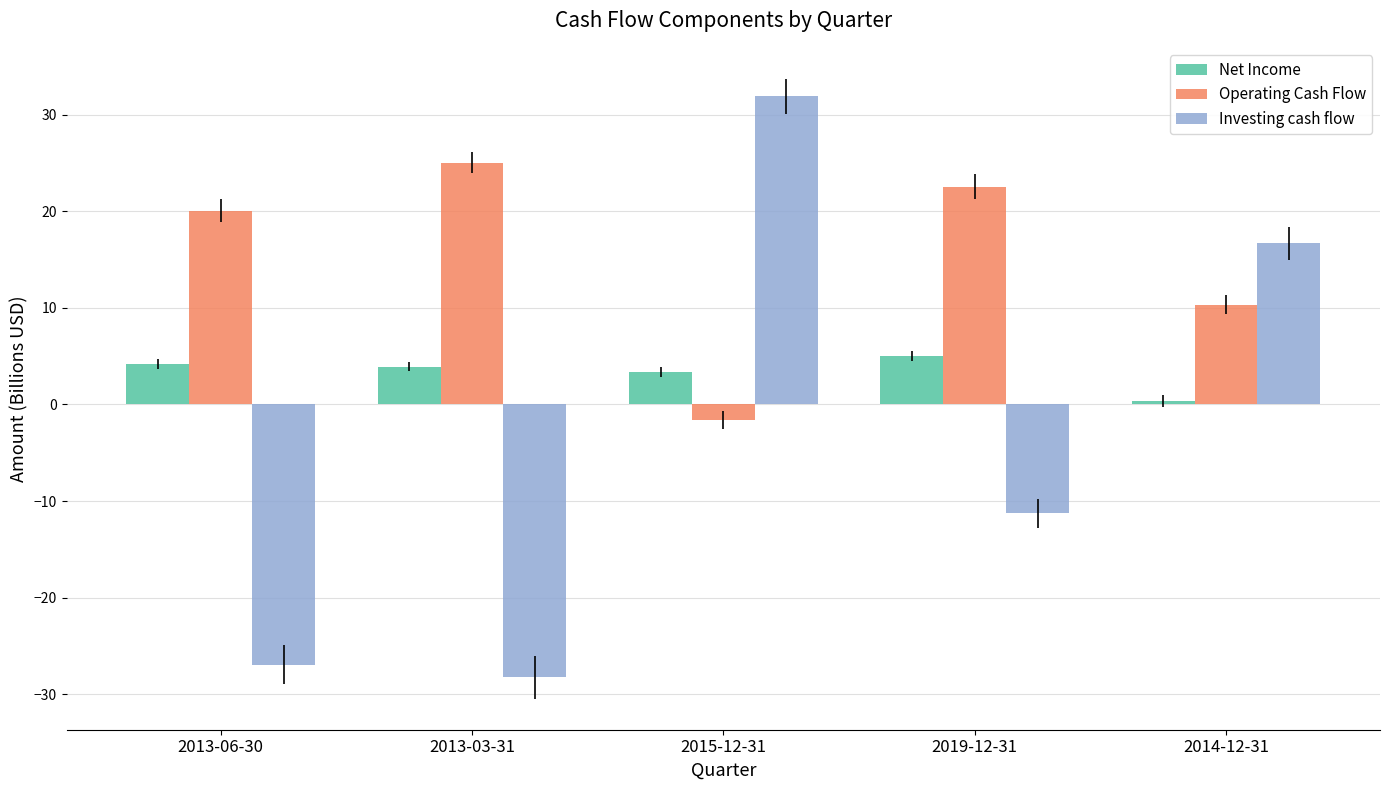

At how many categories does at least one series exceed 5?

5